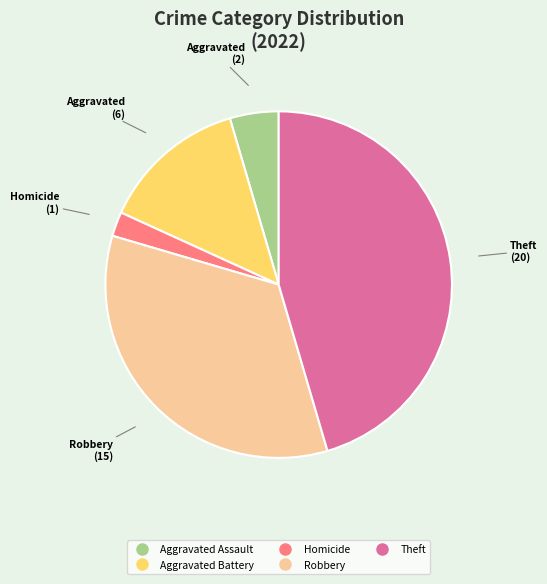

Is there any slice that represents more than half of the pie?

No